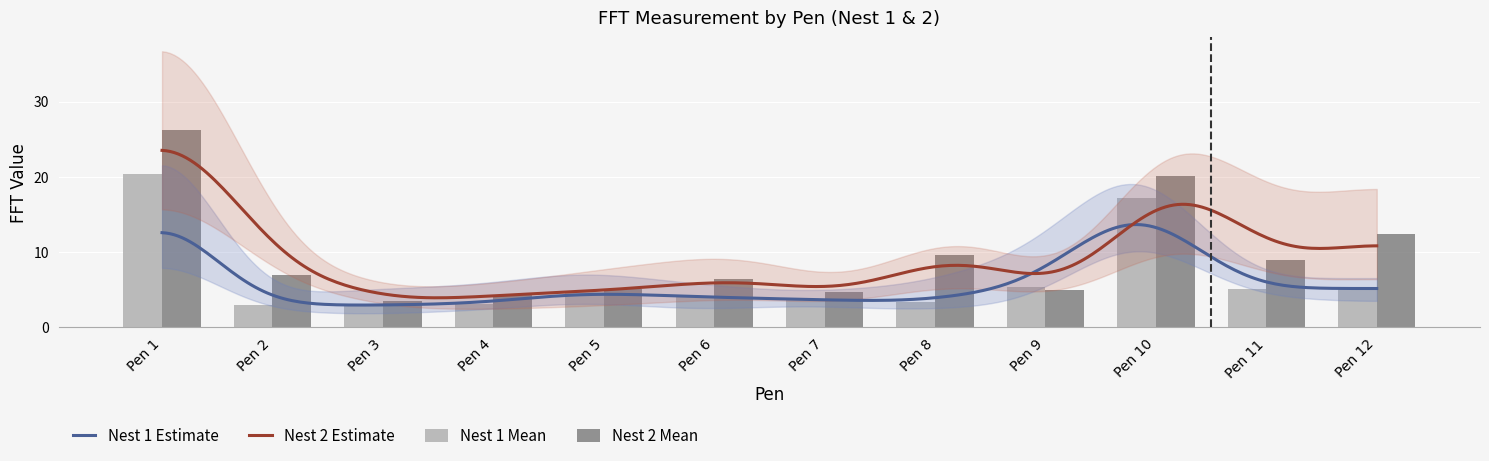

Is it true that Nest 2 Mean equals 7.9 at Pen 7?

False